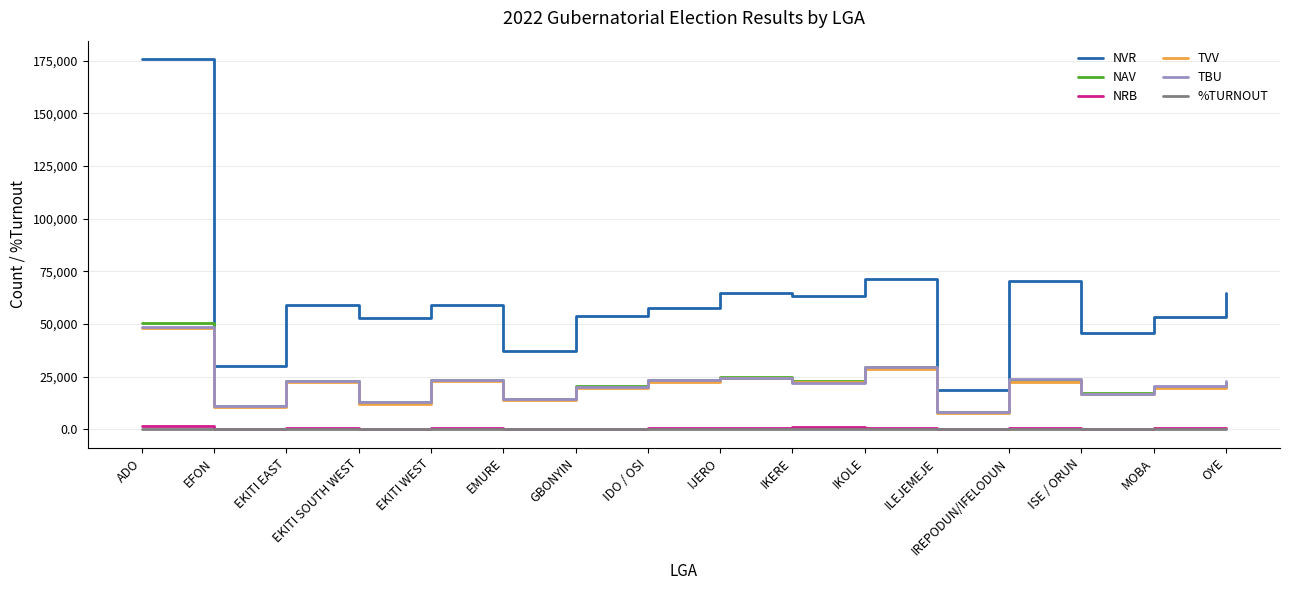

Which series has the largest total across all categories?

NVR